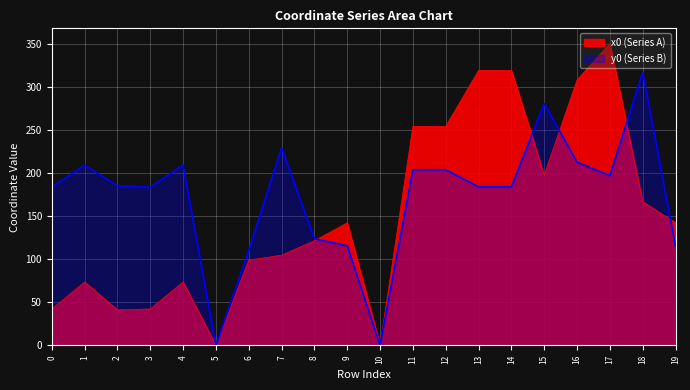

The value of y0 at 6 is 177.2. True or false?

False